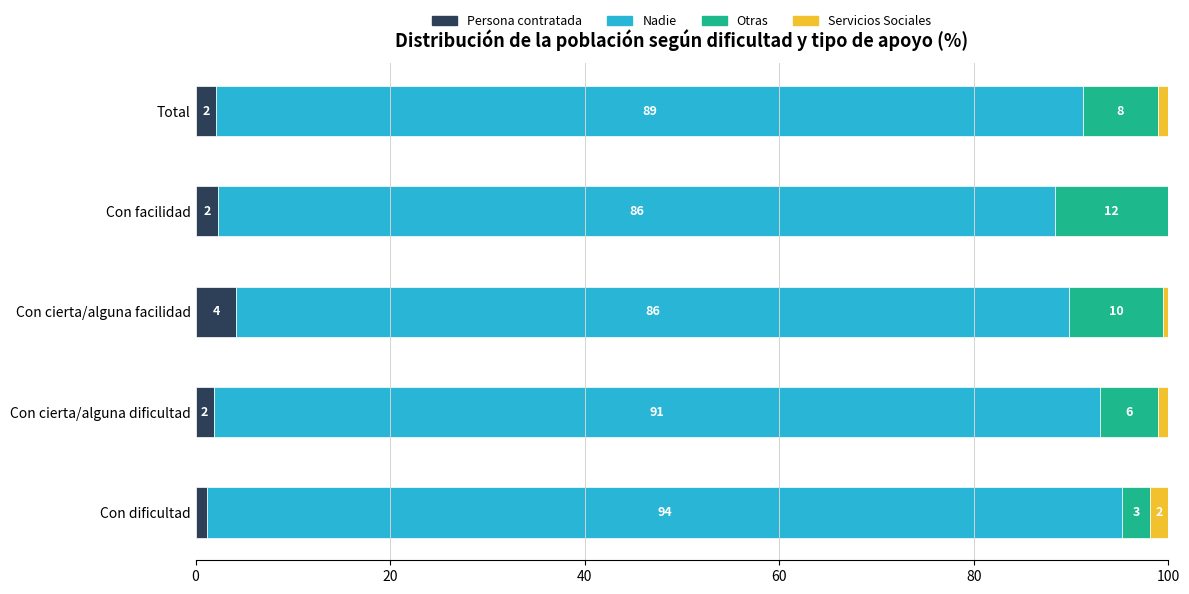

What are all the series names shown in the legend?

Persona contratada, Nadie, Otras, Servicios Sociales